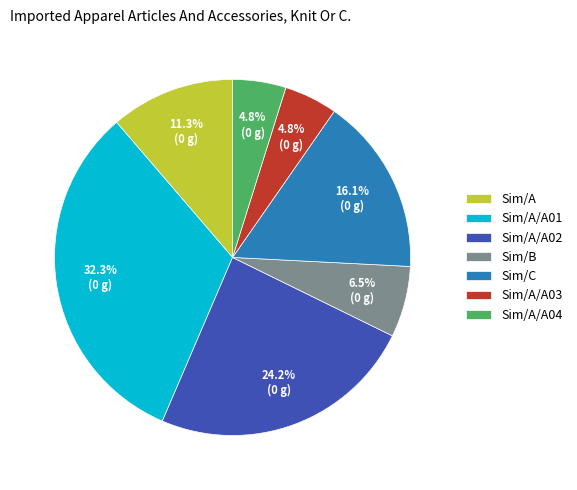

Does Sim/A/A03 account for over 50% of the chart?

No